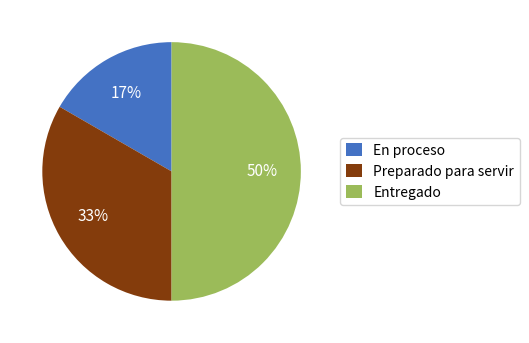

Count the number of slices in the pie.

3